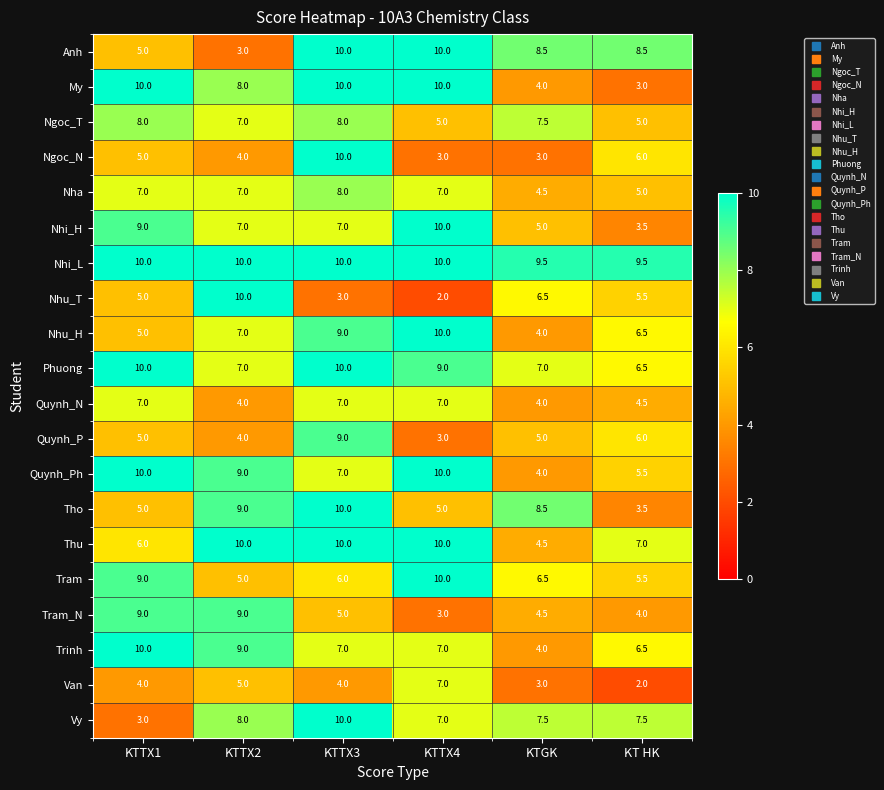

True or false: Ngoc_T has a value of 3.3 at KTTX4.

False